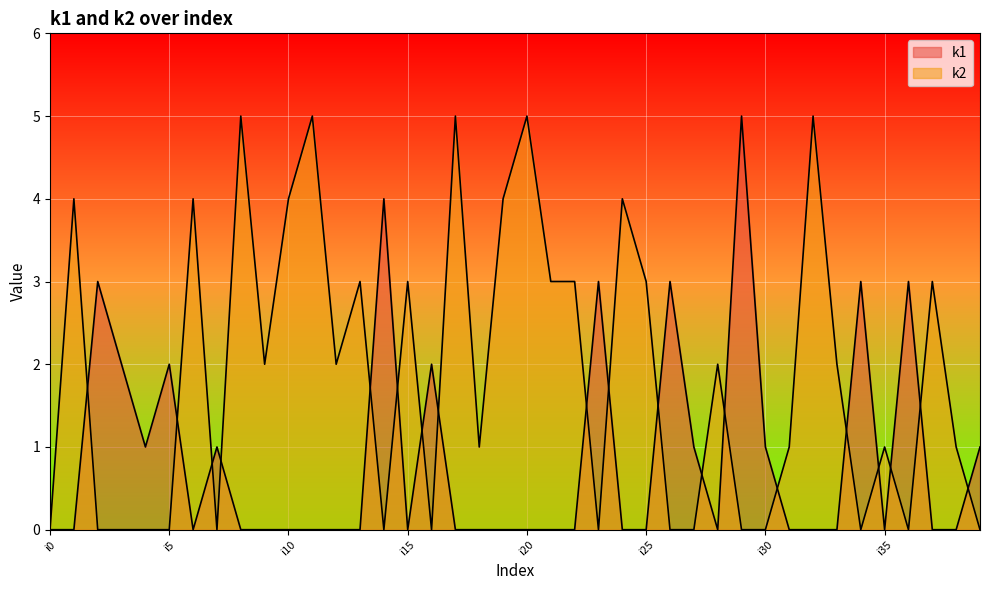

After their last crossing, which series has the higher values: k2 or k1?

k1